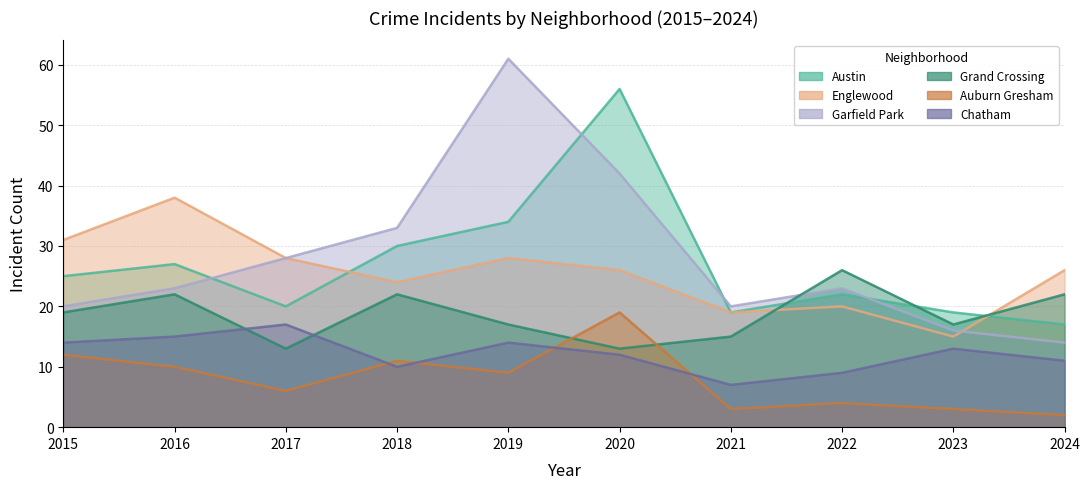

In Garfield Park, how many points are lower than both neighbors (excluding endpoints)?

1